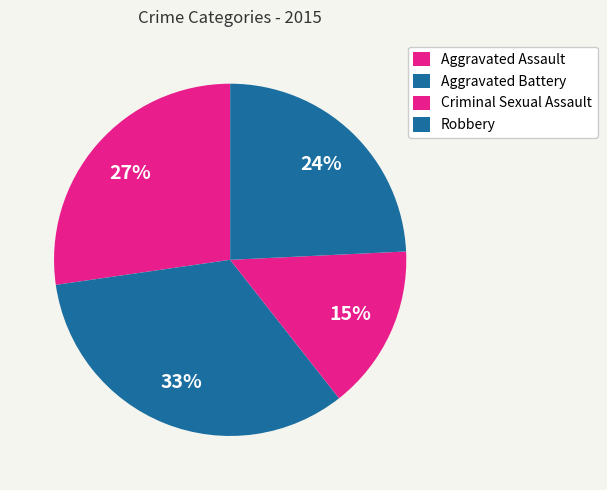

To the nearest percent, what is the difference between the Criminal Sexual Assault and Aggravated Assault slice percentages?

12%